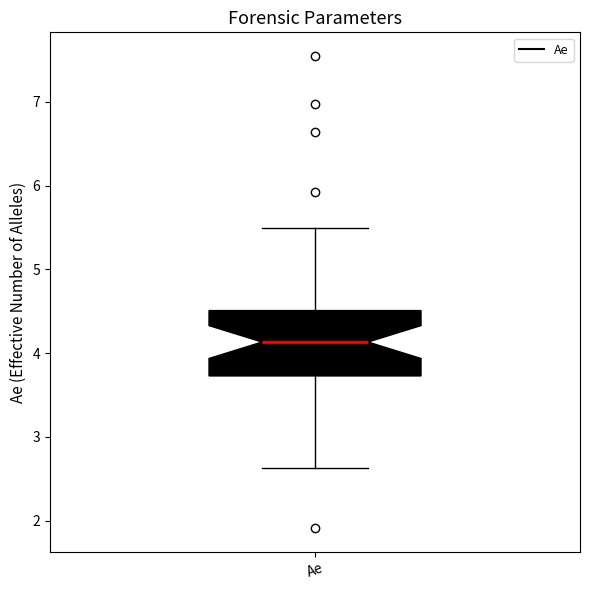

Transcribe this box plot: give where the median line is, the range the box spans, and where the two whiskers end, as read against the y-axis. The values are not printed on the chart, so give them approximately, as read against the axis.

median 4.1, box 3.7 to 4.5, whiskers 2.6 to 5.5